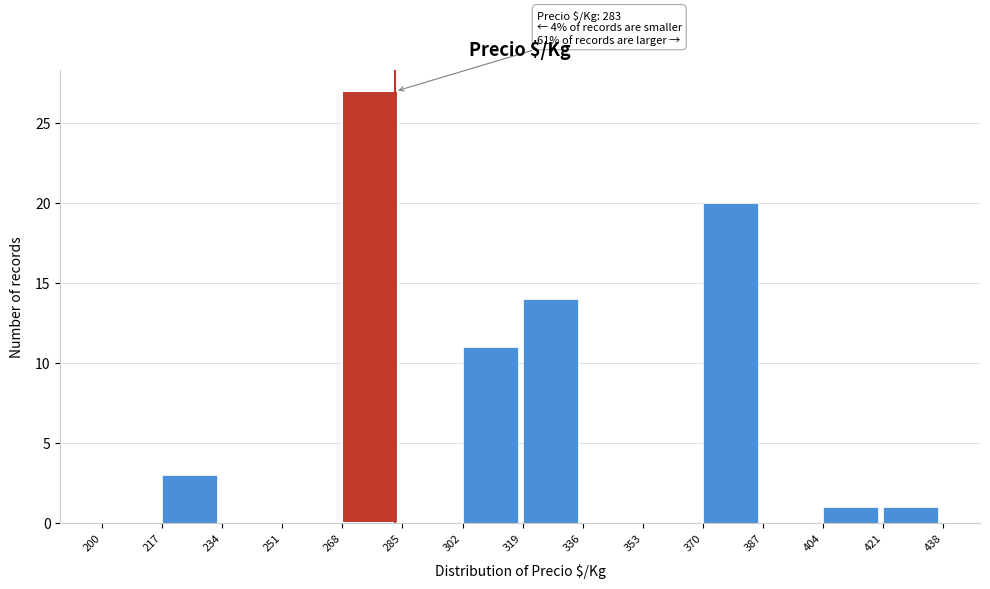

Which range on the x-axis has the tallest bar?

268 to 285